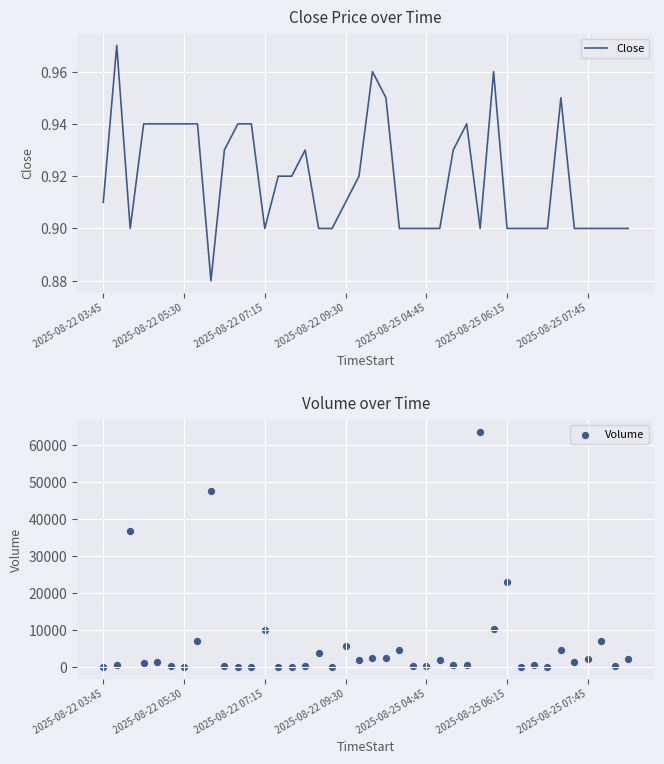

Is the value of Volume at 34 greater than the value of Close at 26?

Yes